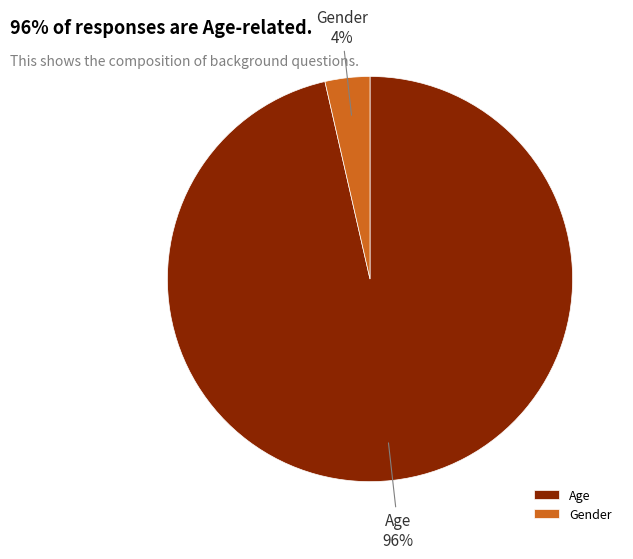

True or false: Gender accounts for 4% of the total.

True